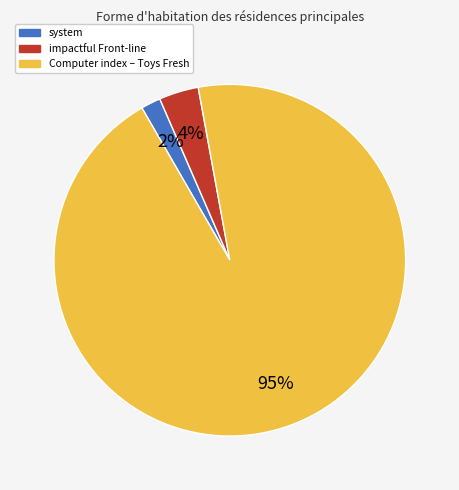

Rank the categories by value from highest to lowest.

Computer index – Toys Fresh, impactful Front-line, system